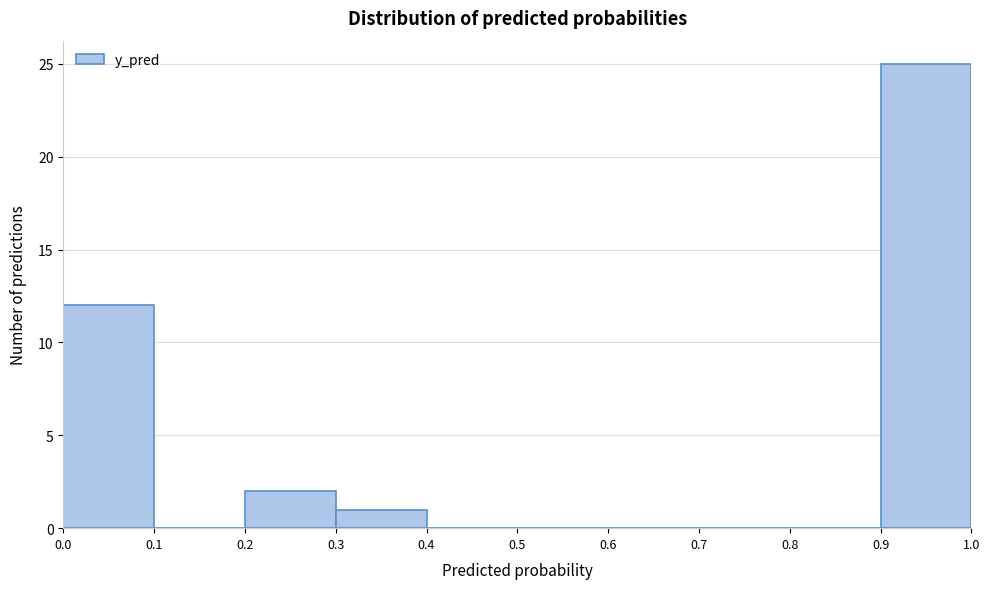

Reading left to right, transcribe this chart: for each bar, give the range it covers on the x-axis and its height. The values are not printed on the chart, so give them approximately, as read against the axis.

0.0 to 0.1: 12
0.1 to 0.2: 0
0.2 to 0.3: 2
0.3 to 0.4: 1
0.4 to 0.5: 0
0.5 to 0.6: 0
0.6 to 0.7: 0
0.7 to 0.8: 0
0.8 to 0.9: 0
0.9 to 1.0: 25